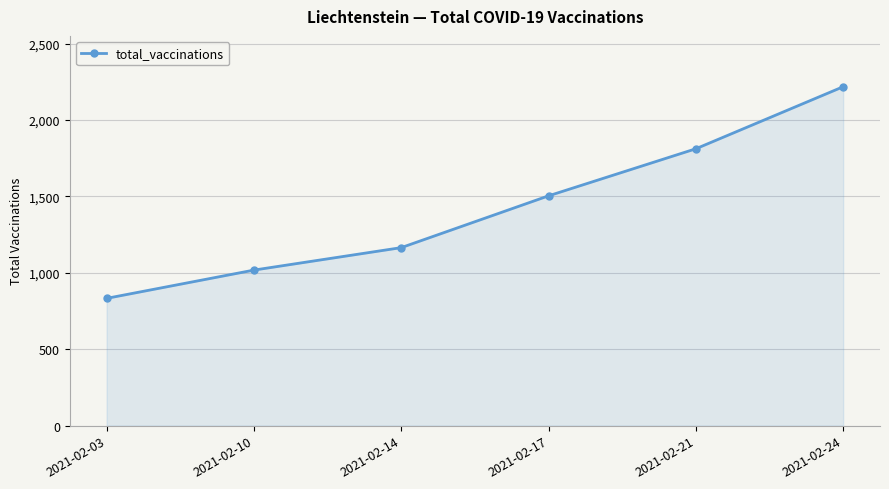

Reading left to right, extract all data points from this chart.

833	1018	1165	1504	1812	2218